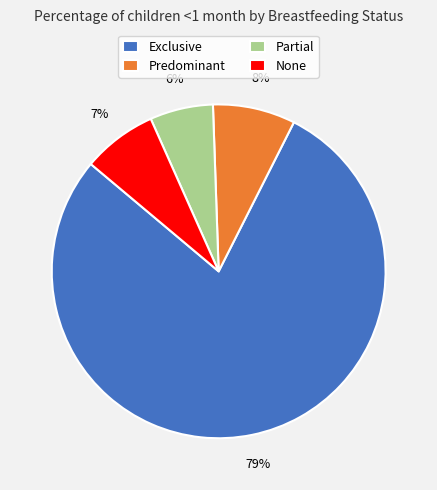

Is there a majority slice in this chart?

Yes